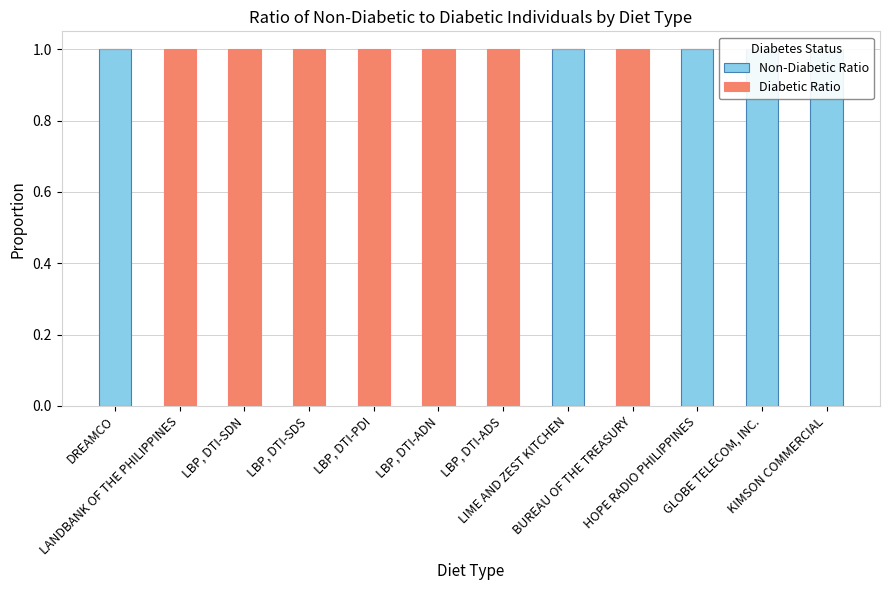

Rank the series at KIMSON COMMERCIAL from lowest to highest value.

Diabetic Ratio, Non-Diabetic Ratio